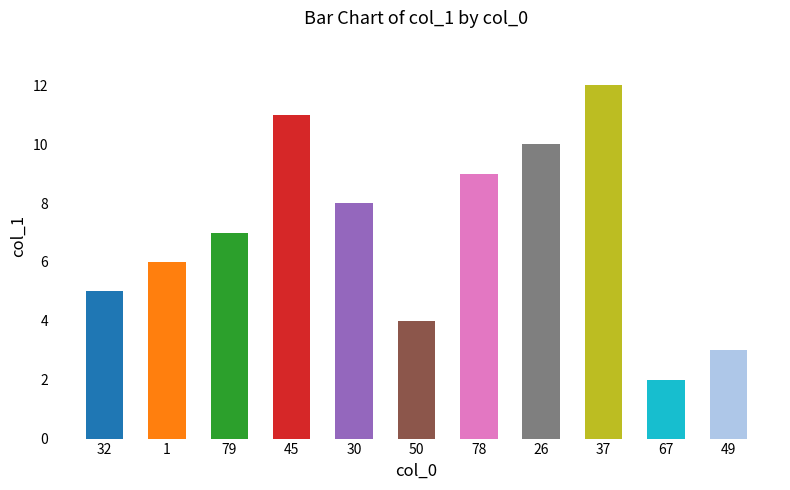

What is the label of the 4th bar from the left?

45